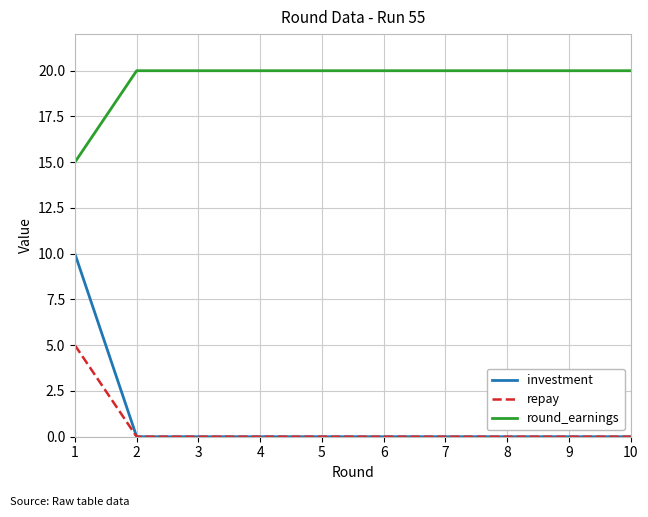

What is the spread (max minus min) of values at 8?

20